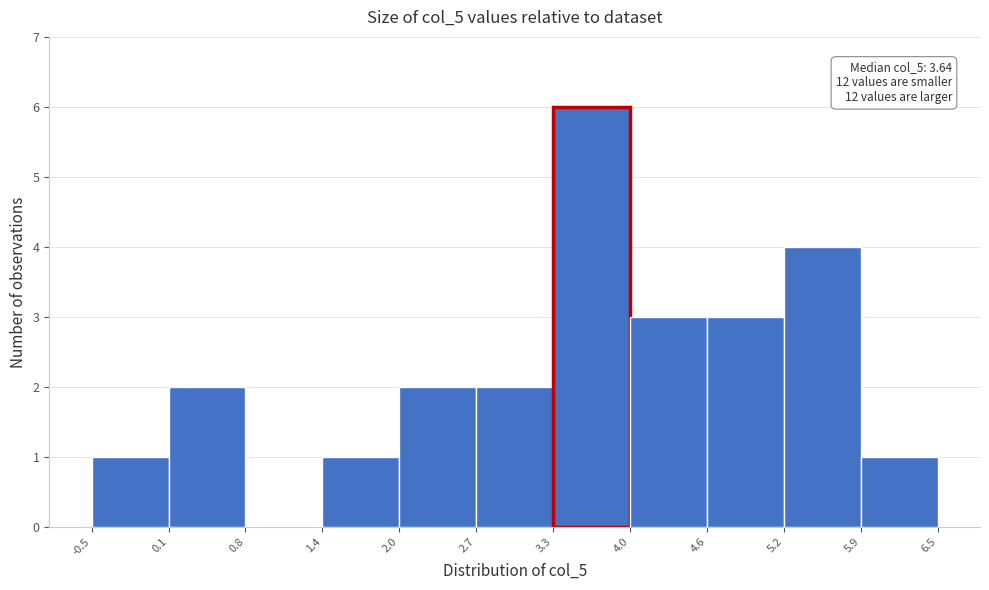

Which range on the x-axis has the tallest bar?

3.3 to 4.0